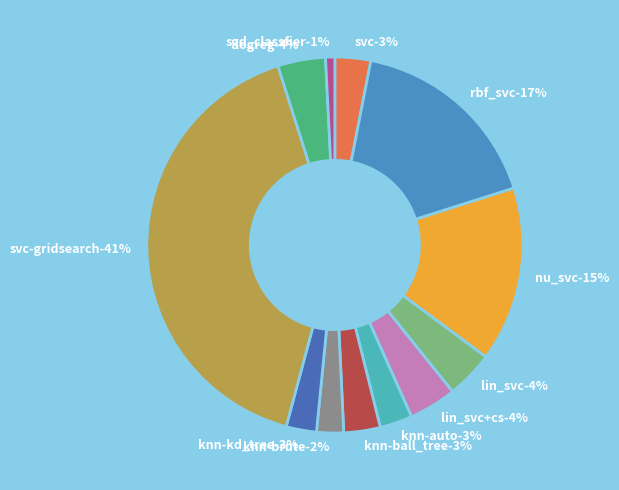

Count the number of slices in the pie.

12